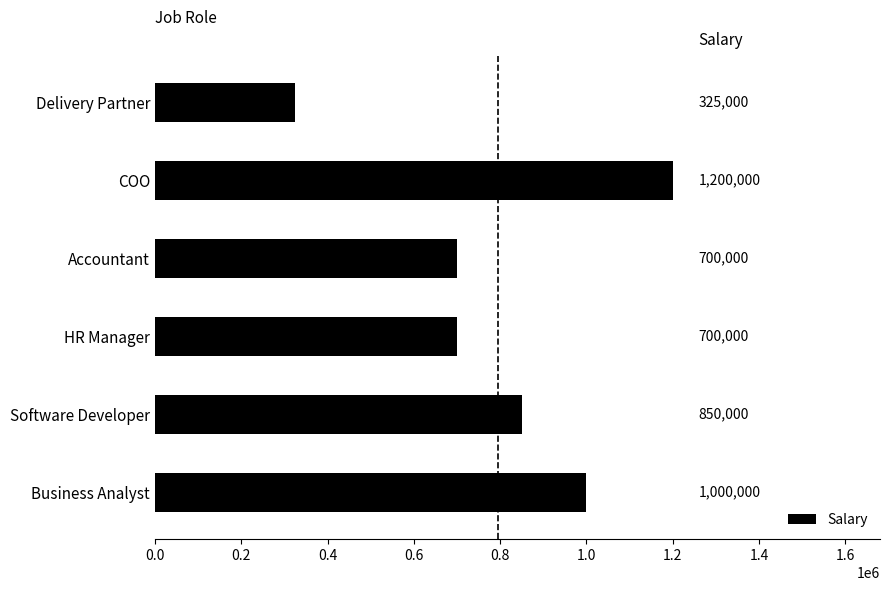

What is the greatest value displayed?

1200000